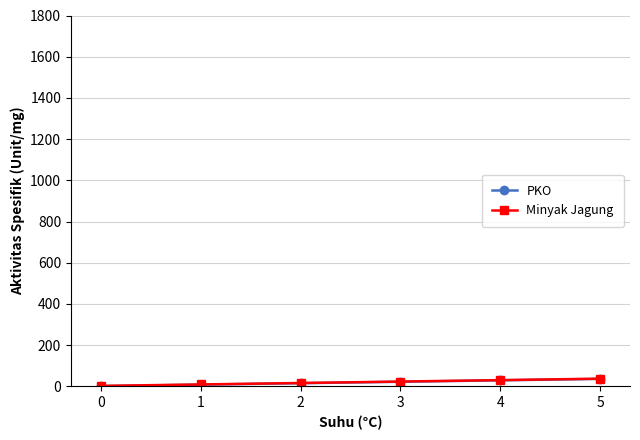

True or false: PKO and Minyak Jagung intersect in this chart.

False